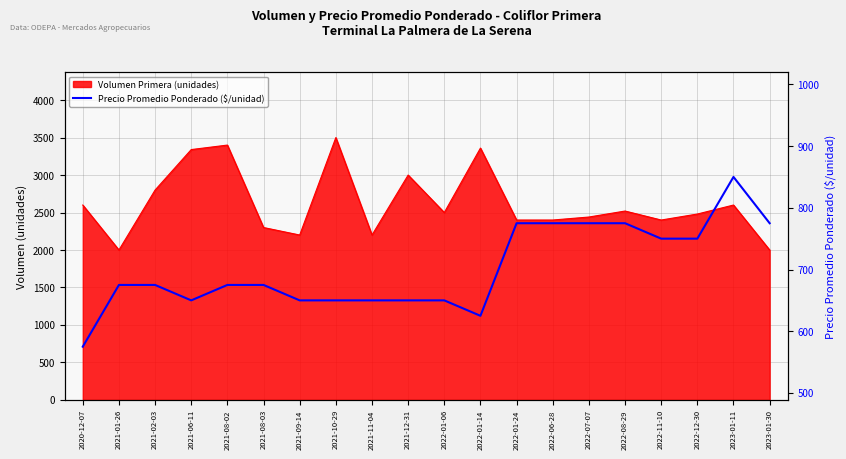

The value at 2021-11-04 is 1104. True or false?

False